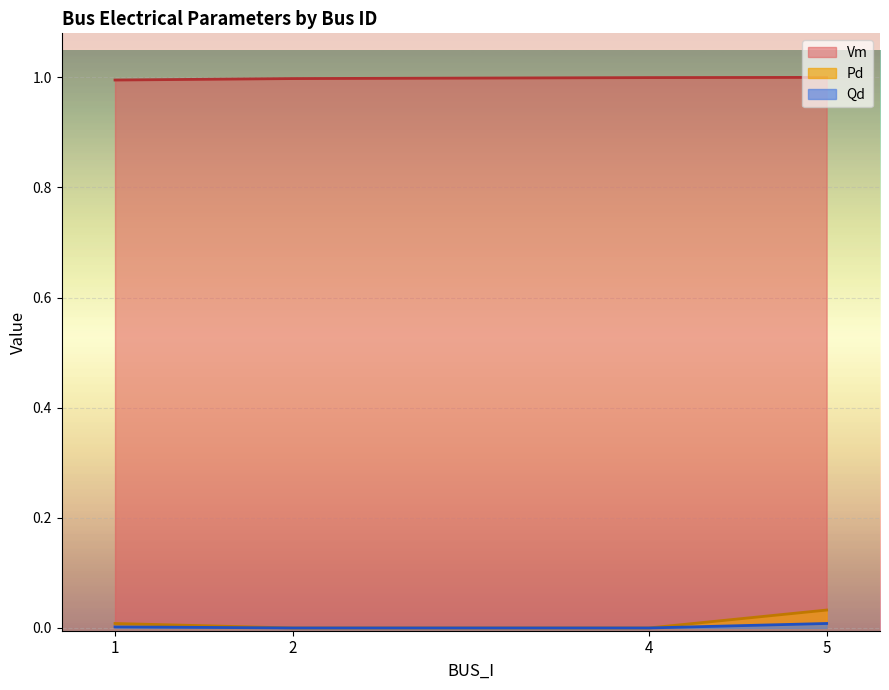

At which category does the chart reach its peak across all series?

5